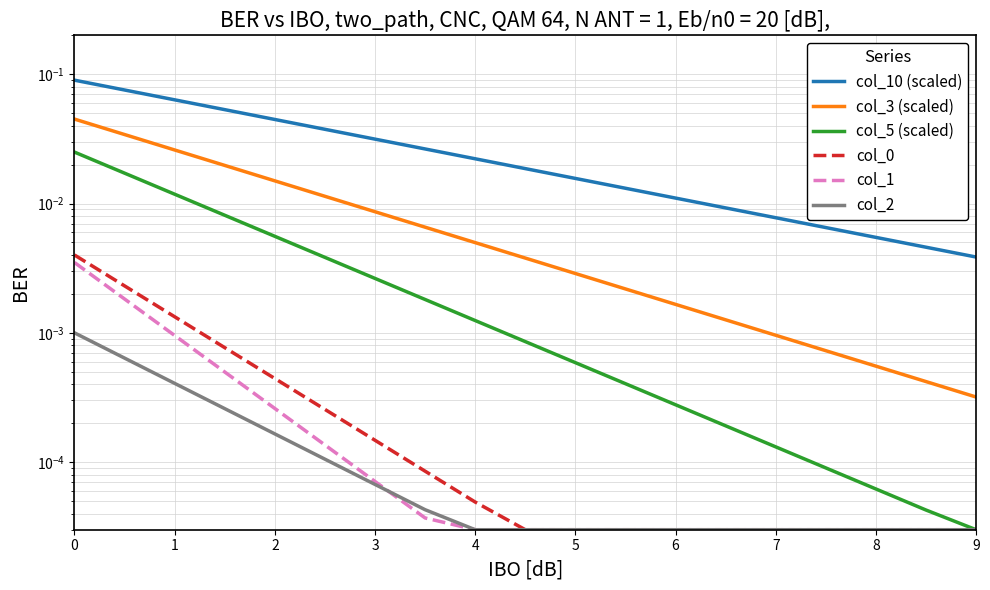

How many lines are shown in the chart?

6